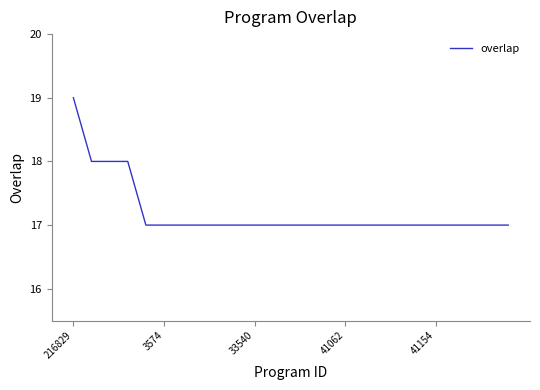

What is the difference between the second highest and second lowest values?

1